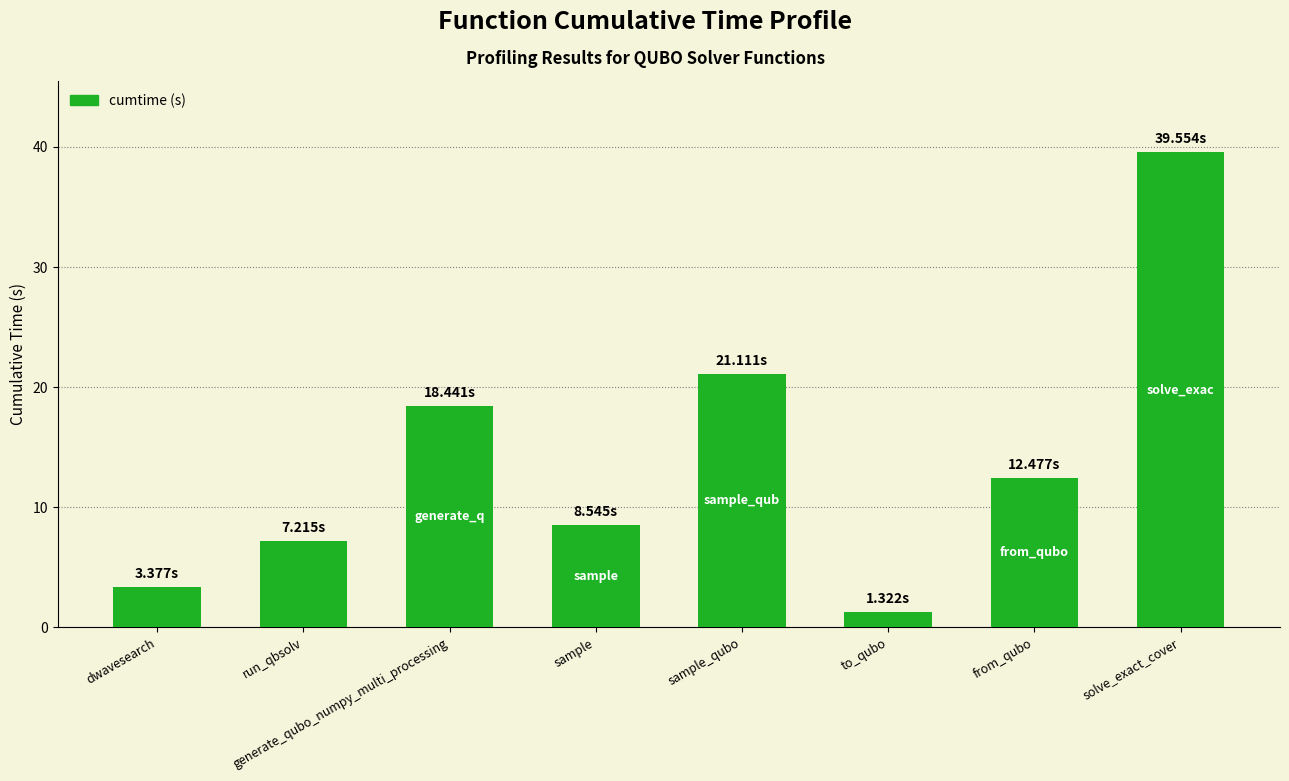

List the labels in order of value, largest first.

solve_exact_cover, sample_qubo, generate_qubo_numpy_multi_processing, from_qubo, sample, run_qbsolv, dwavesearch, to_qubo